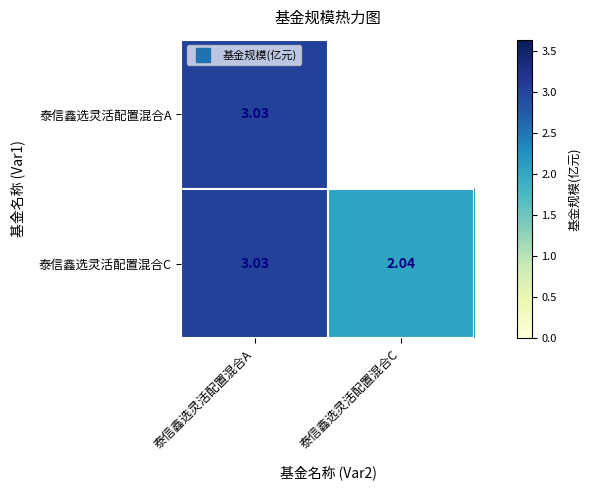

What value does the 泰信鑫选灵活配置混合C series have at 泰信鑫选灵活配置混合A?

3.0